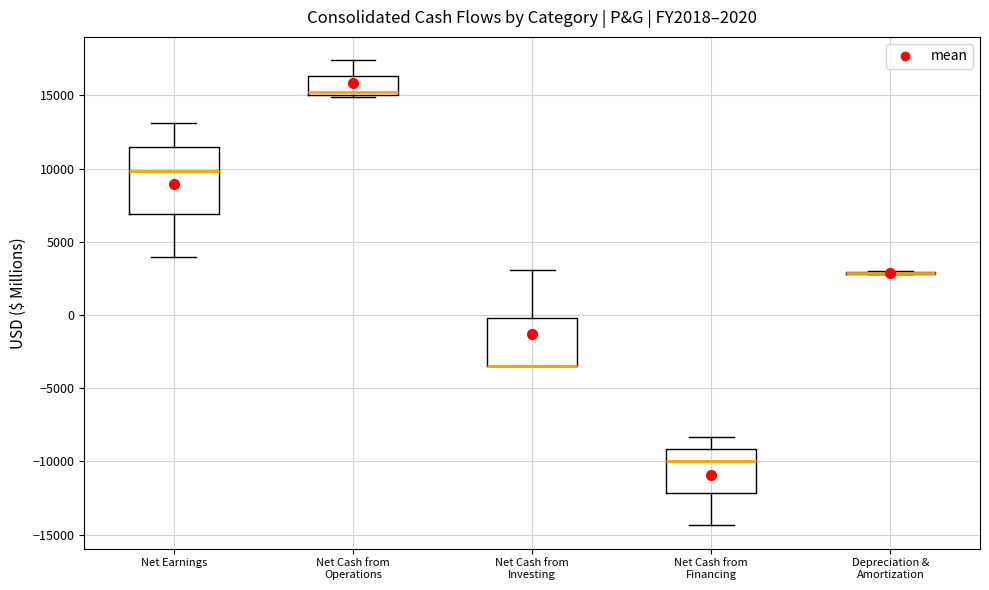

Which box is the tallest, from its lower edge to its upper edge?

Net Earnings